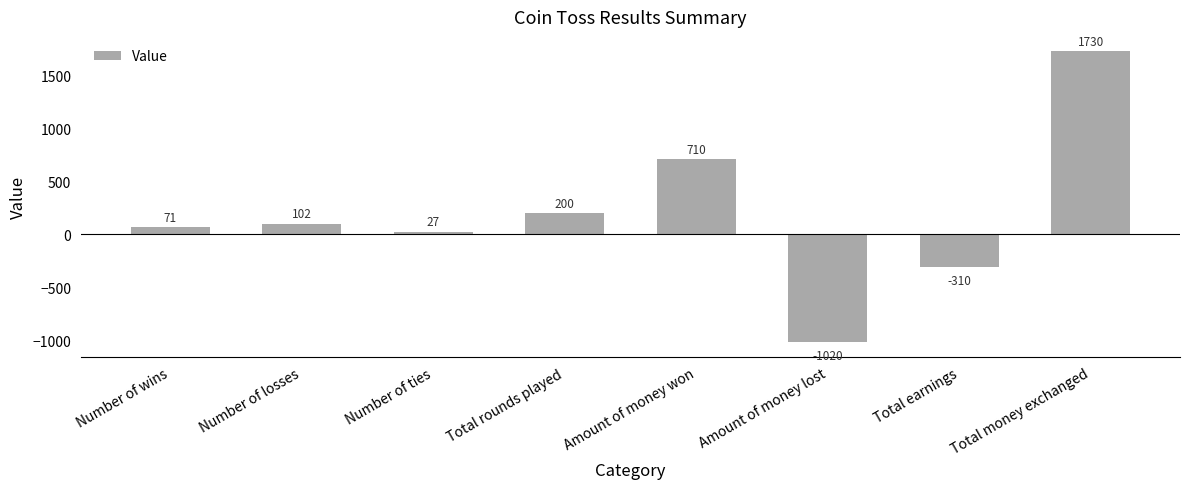

The value at Amount of money won is 969. True or false?

False